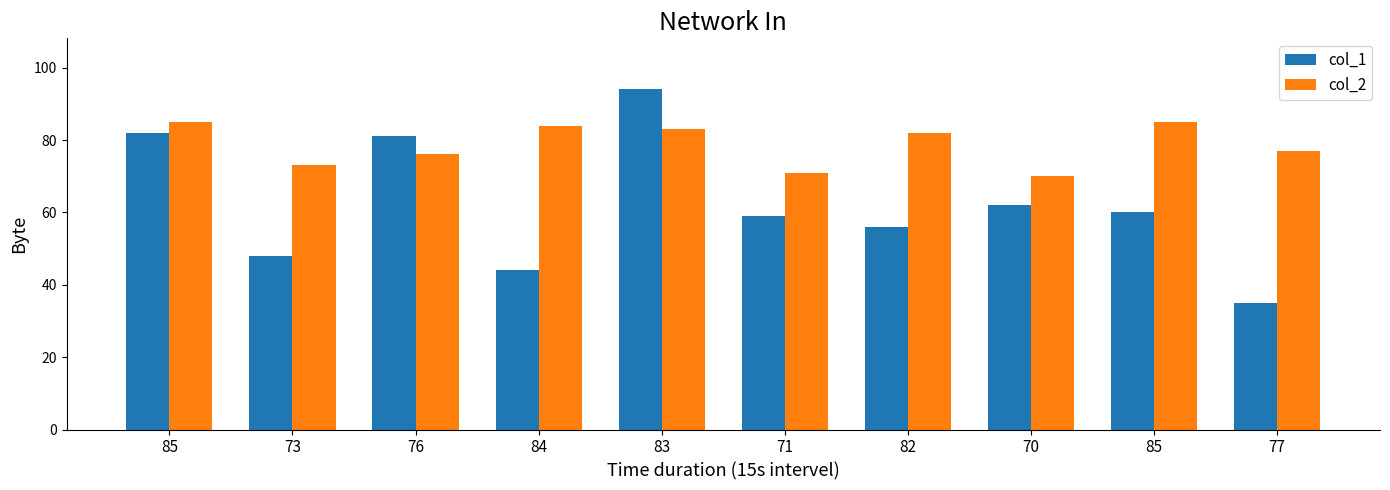

Are the bars grouped side by side (vs. stacked)?

Yes